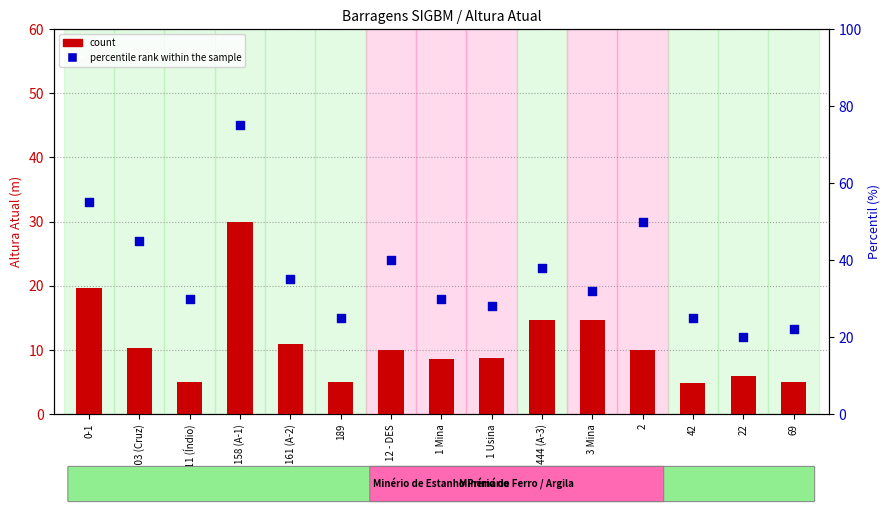

Which series has the largest Y range (max minus min)?

percentile rank within the sample